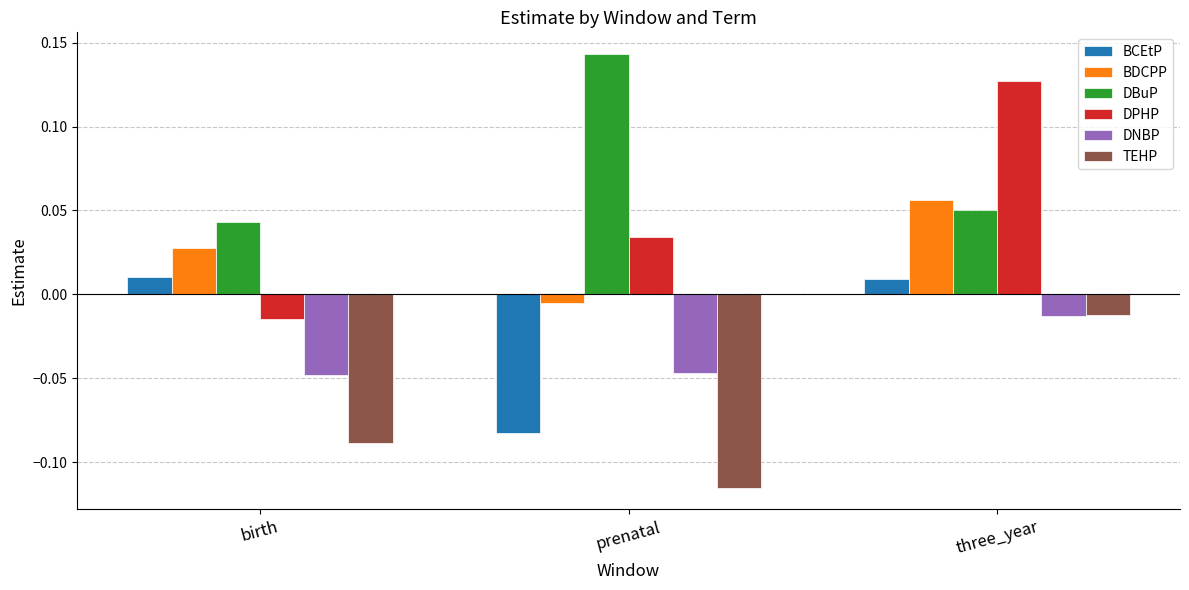

At how many categories does at least one series exceed 0?

3